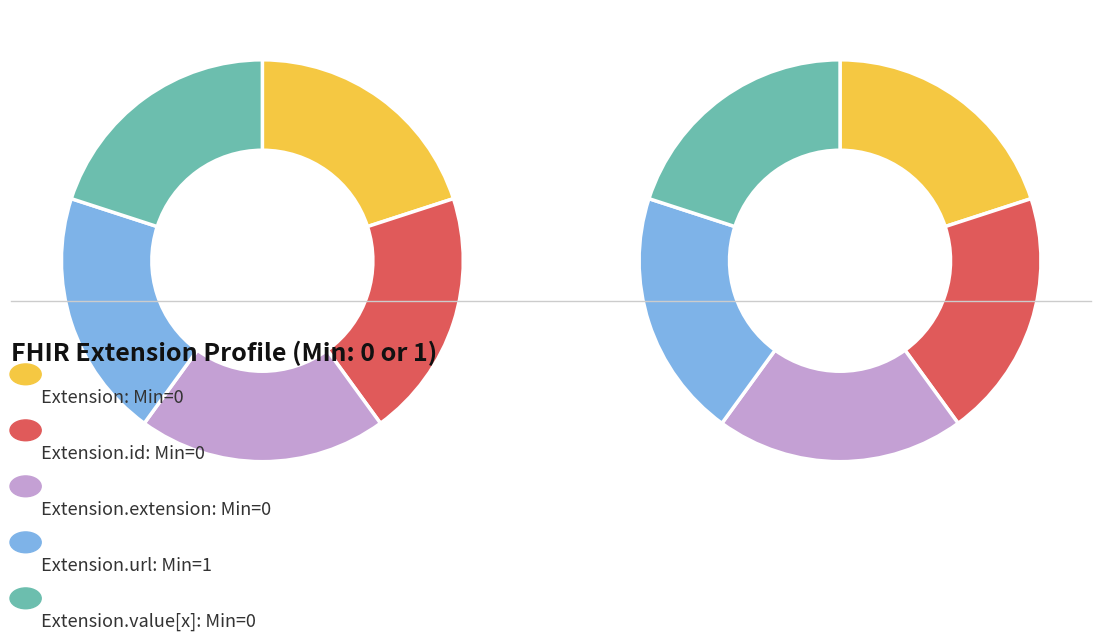

Is the sum of Extension and Extension.id greater than half?

No